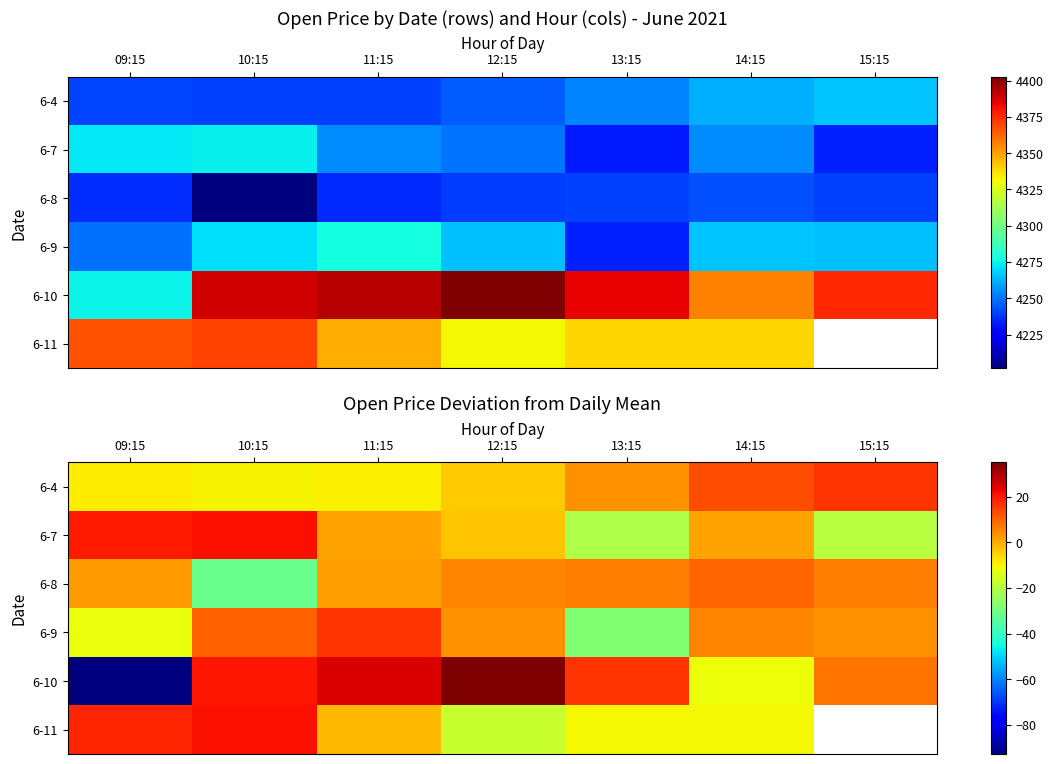

Is it true that 6-9 equals 3.9 at 11:15?

False